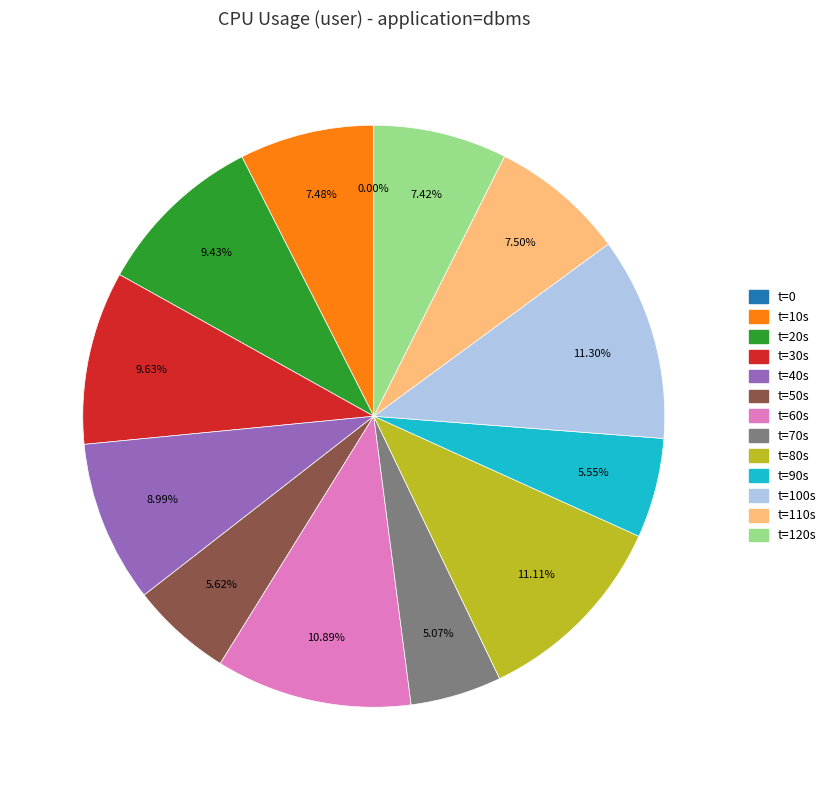

Is there any slice that represents more than half of the pie?

No